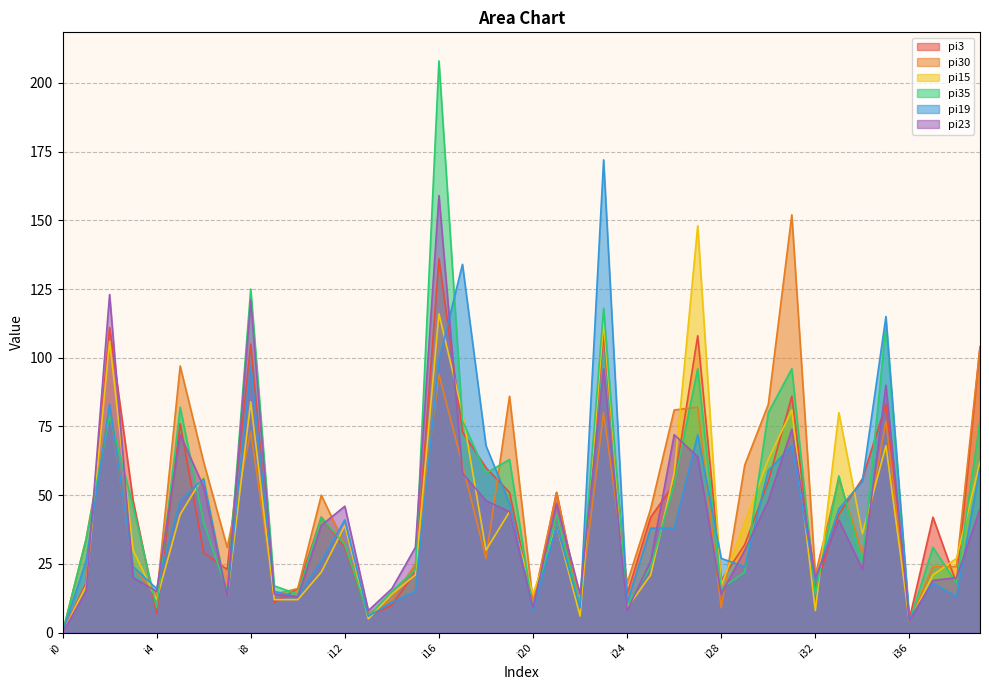

At which category does pi23 reach its first local peak?

i2